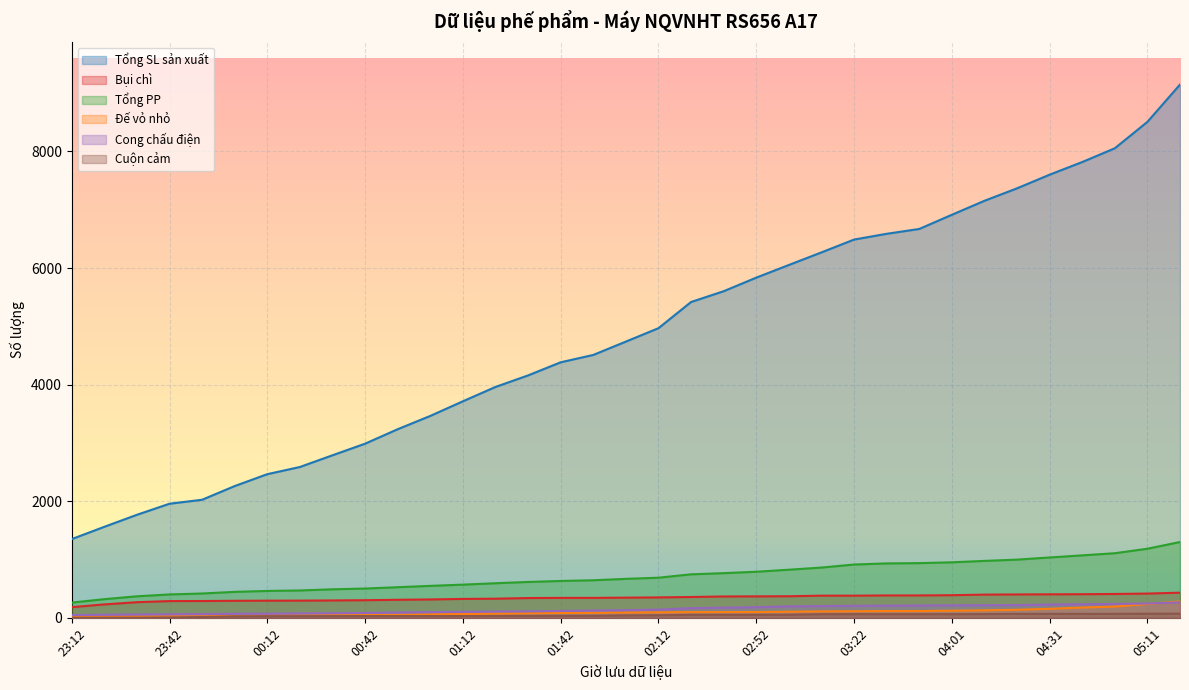

What is the difference between the highest and lowest values at 01:52?

4475